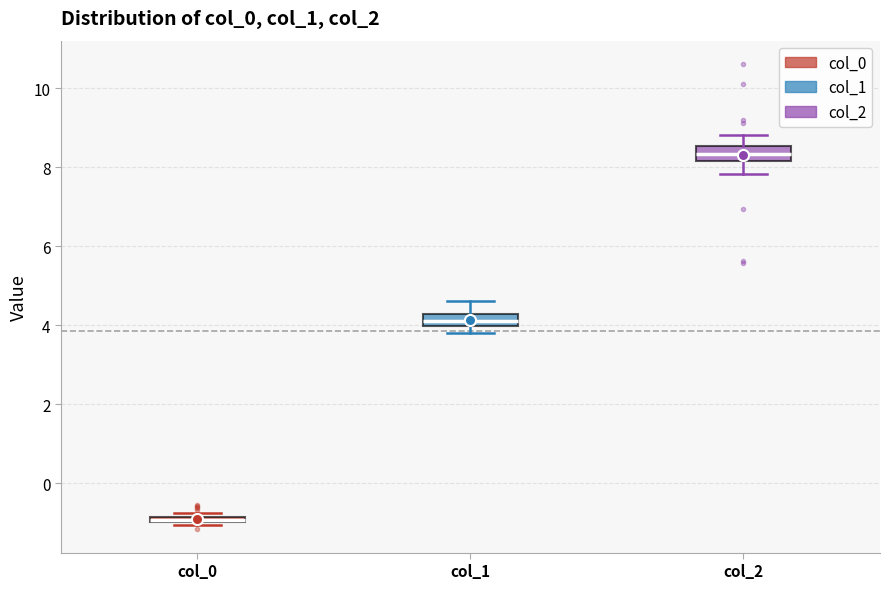

Where does the median line of the box for col_2 sit on the y-axis? The values are not printed on the chart, so give them approximately, as read against the axis.

8.4